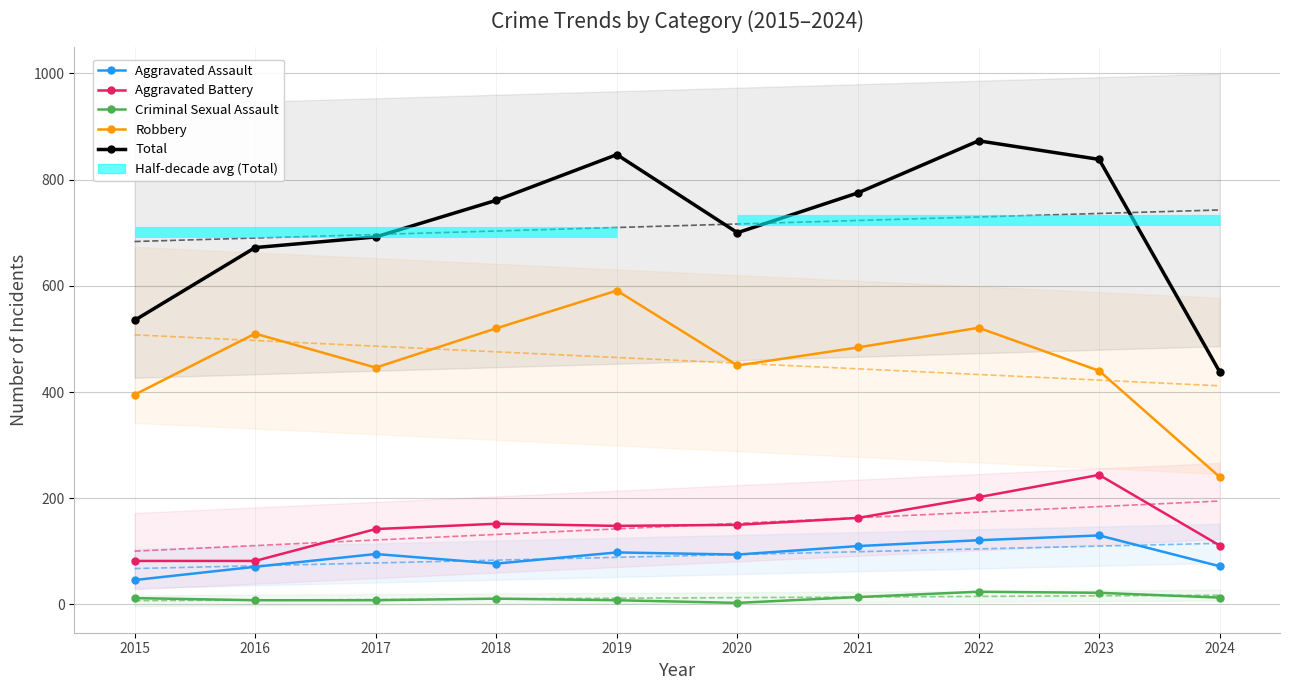

How many data points does each series have?

10